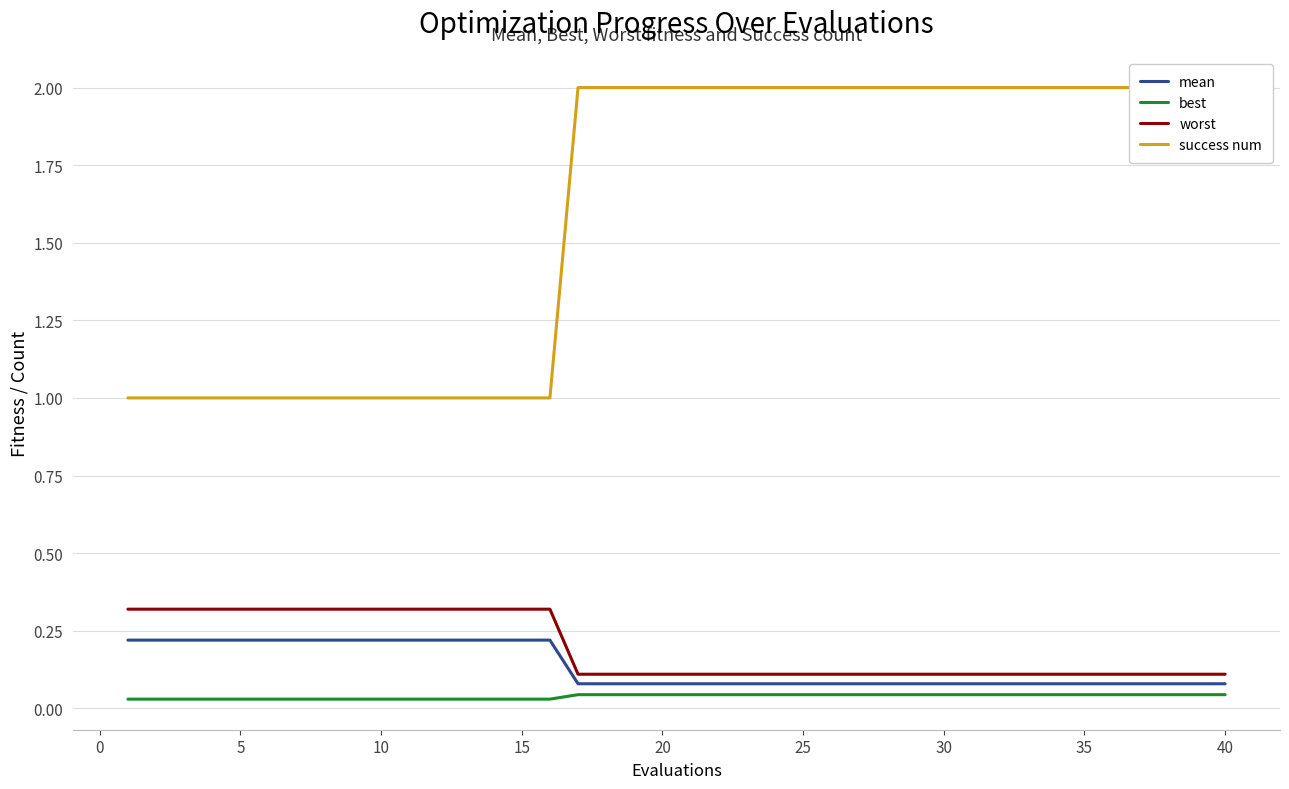

True or false: best and worst intersect in this chart.

False